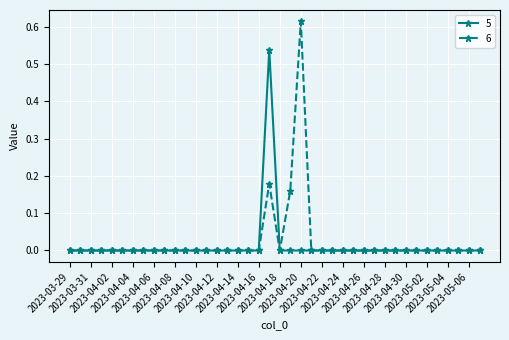

True or false: 6 has more than 1 points higher than both neighbors.

True